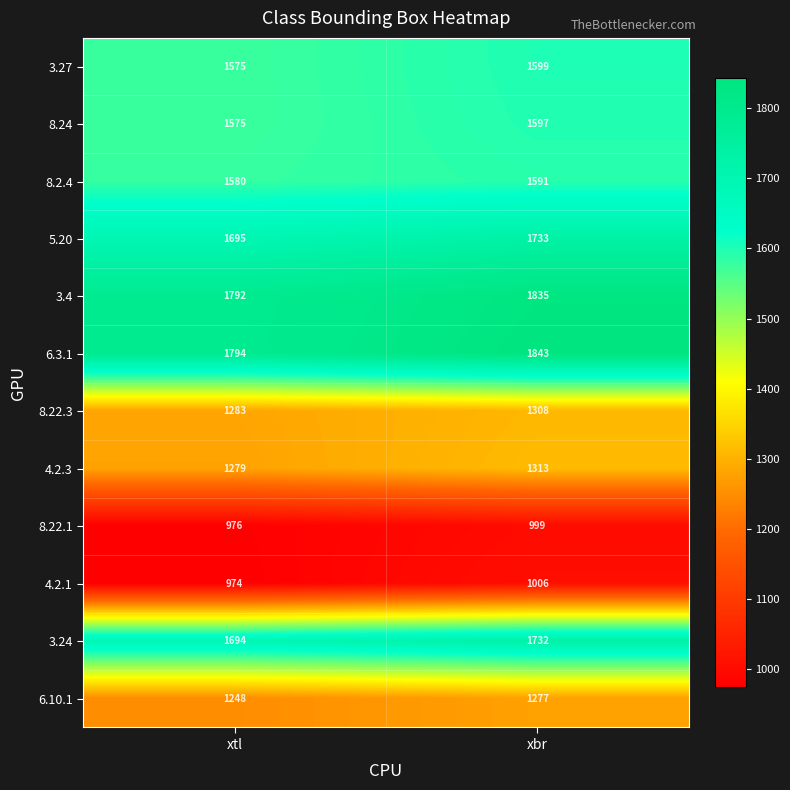

List the labels in order of 8.2.4 value, smallest first.

xtl, xbr